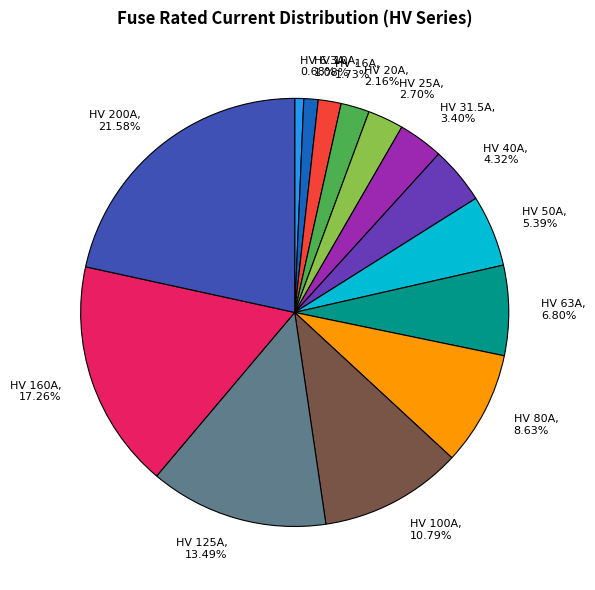

Count the number of slices in the pie.

14